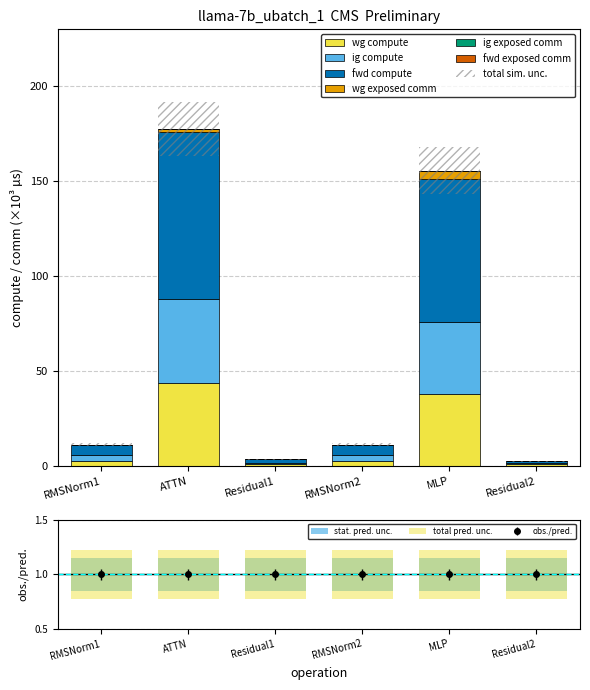

What position from the left is RMSNorm2?

4